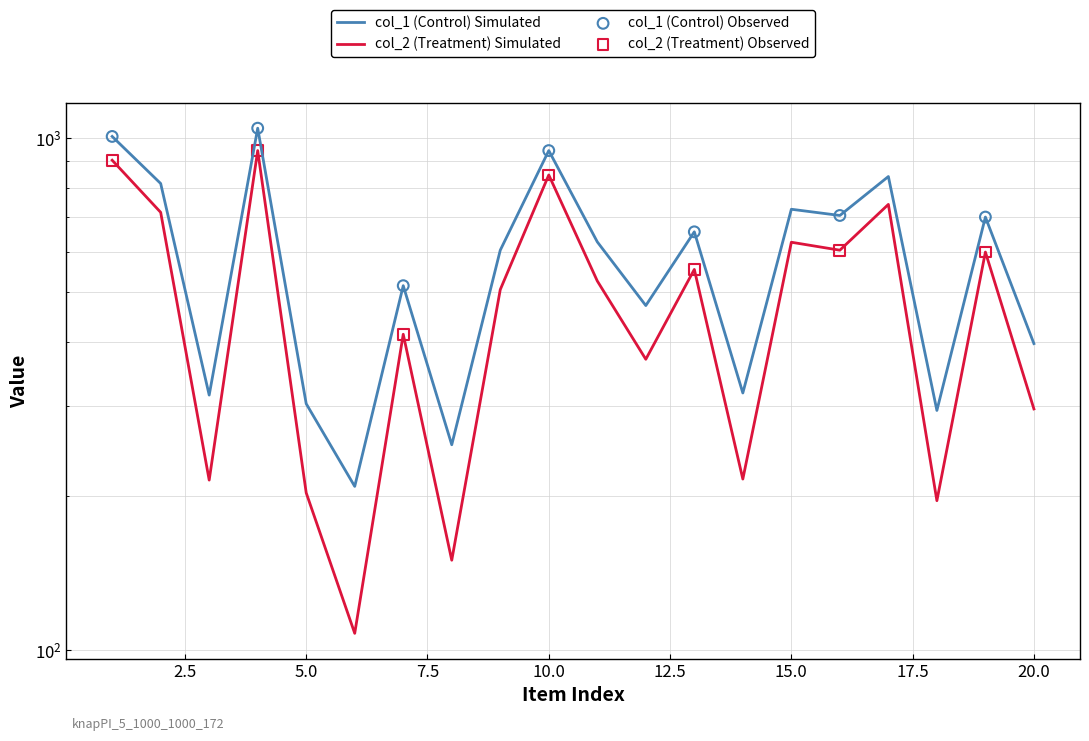

At how many categories does at least one series exceed 176?

20